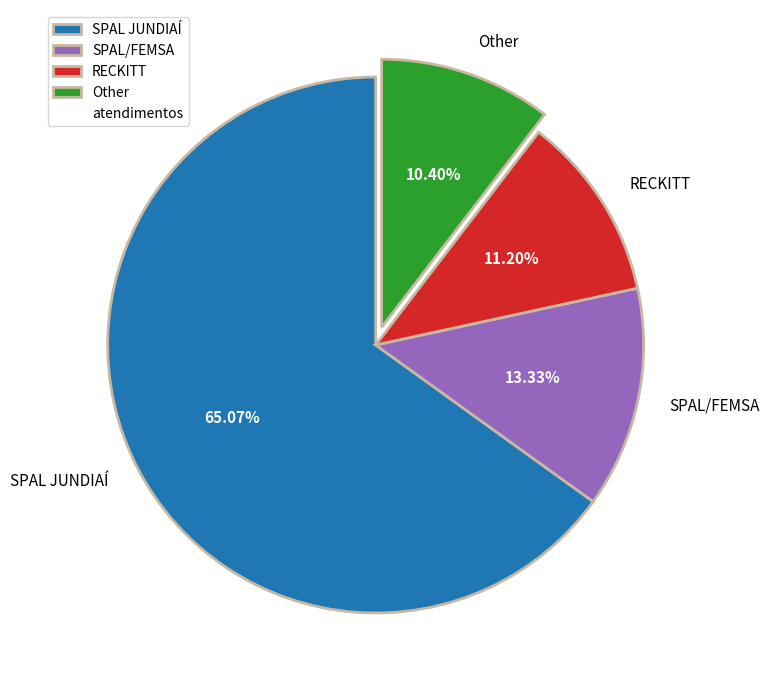

Which slice is the largest?

SPAL JUNDIAÍ